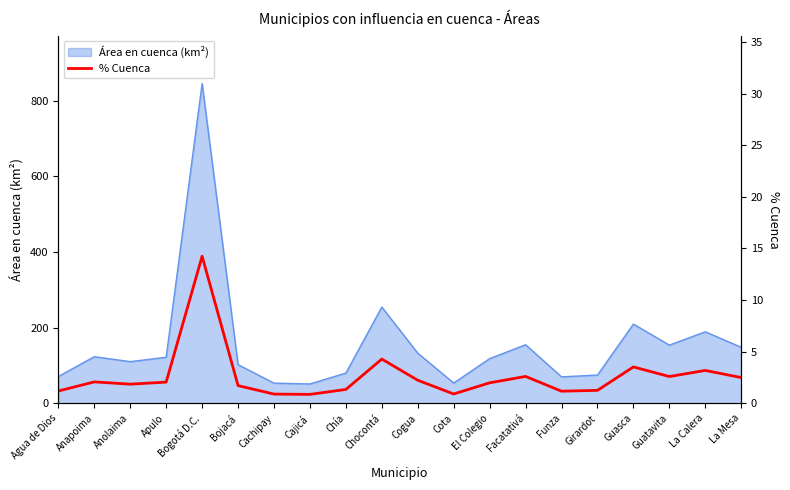

At which category does the data reach its first local valley?

Anolaima